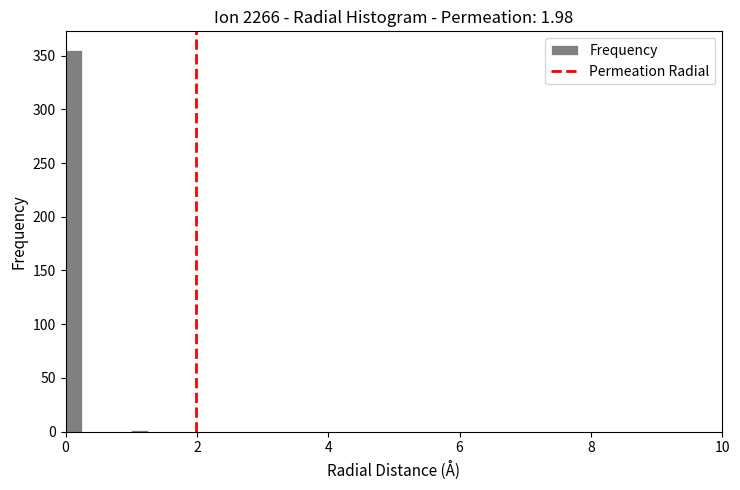

Read against the x-axis, roughly where is the centre of the tallest bar?

0.2